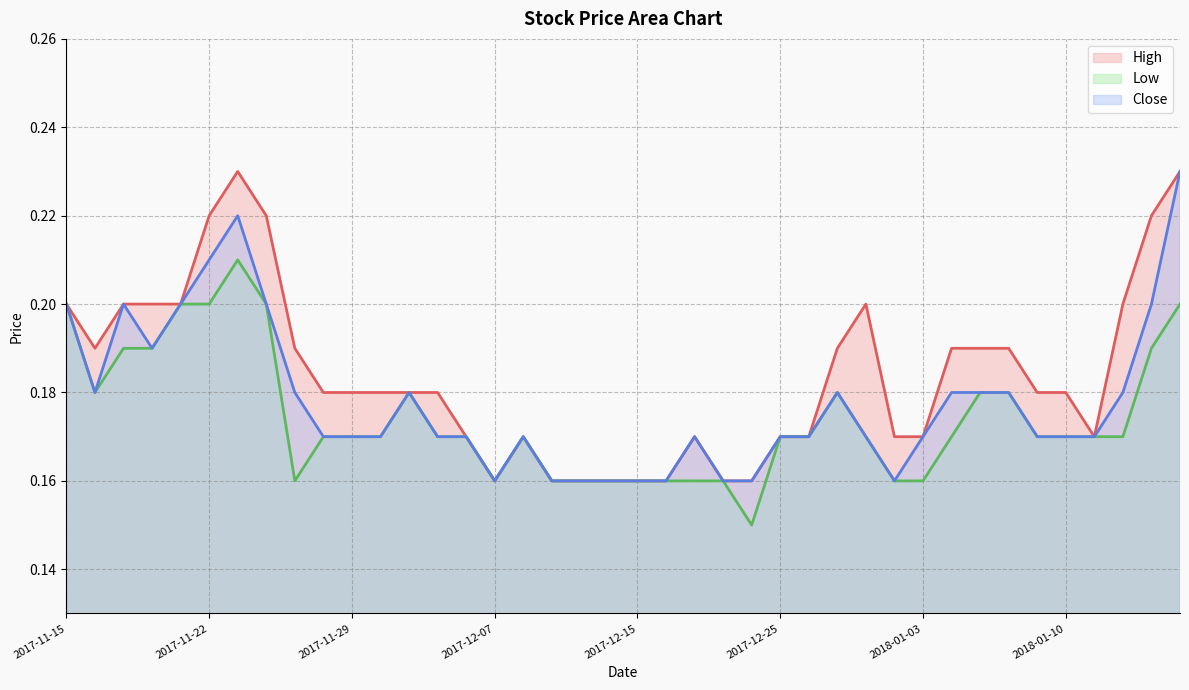

True or false: Low and Close intersect in this chart.

False